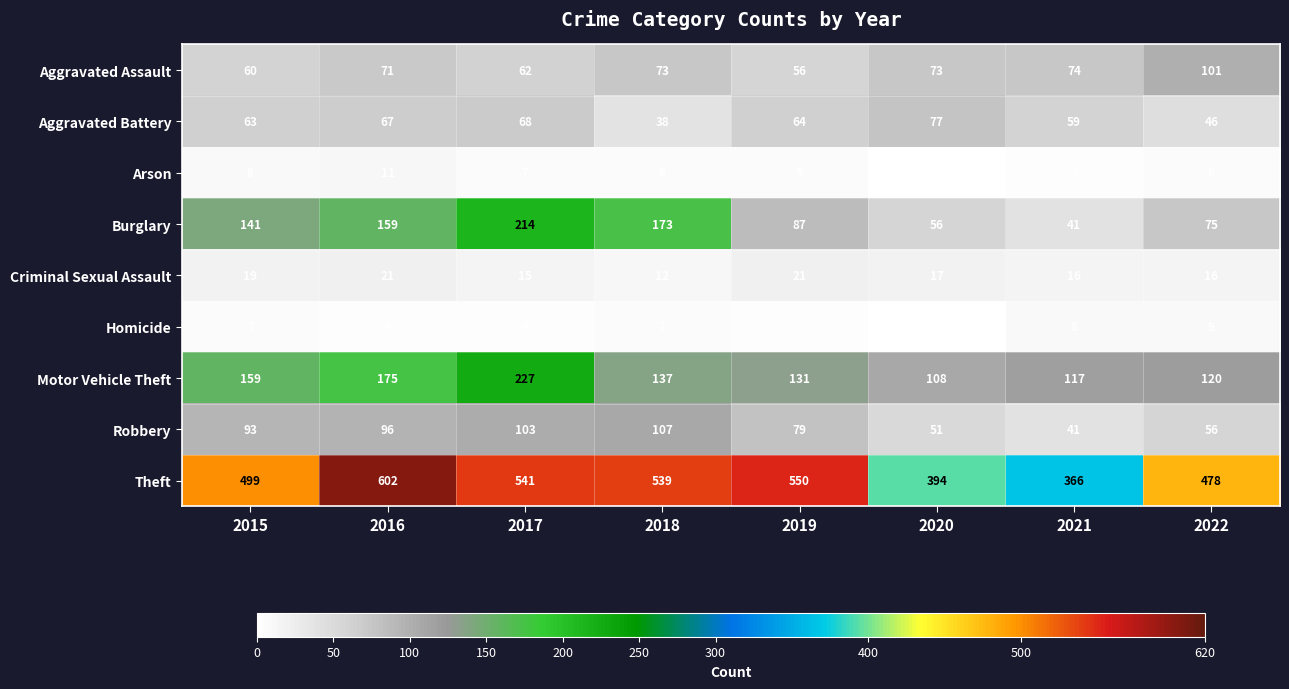

Rank the series at 2015 from highest to lowest value.

Theft, Motor Vehicle Theft, Burglary, Robbery, Aggravated Battery, Aggravated Assault, Criminal Sexual Assault, Arson, Homicide